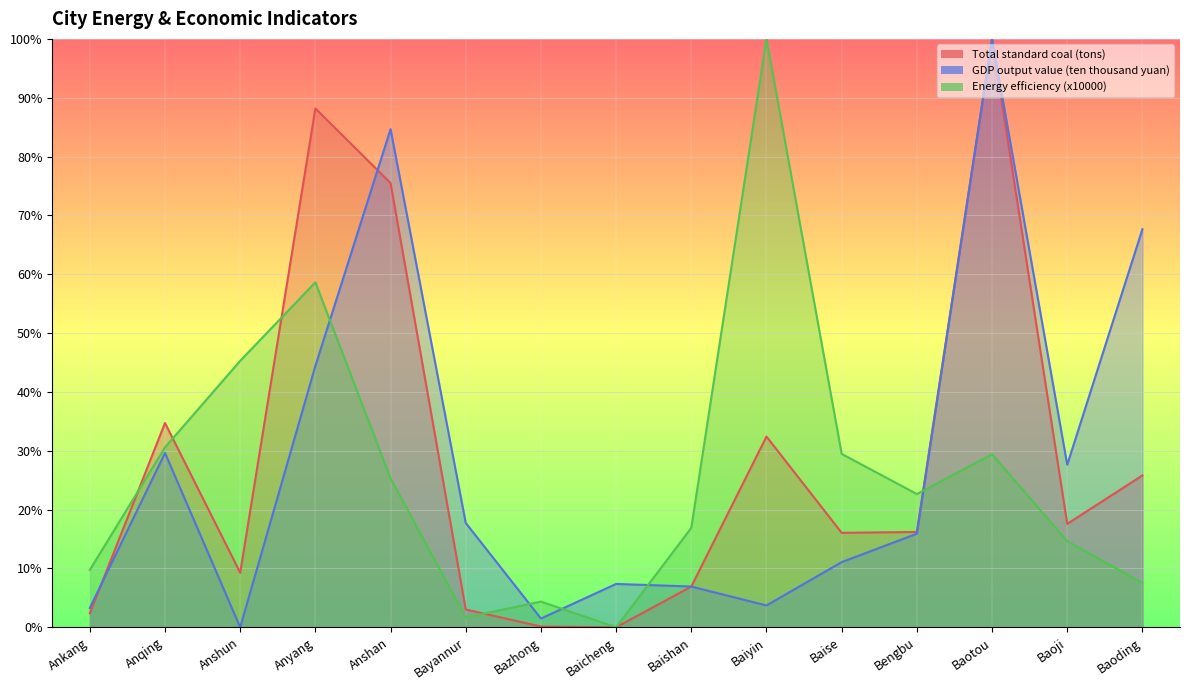

At which label does GDP output value (ten thousand yuan) reach its minimum?

Anshun